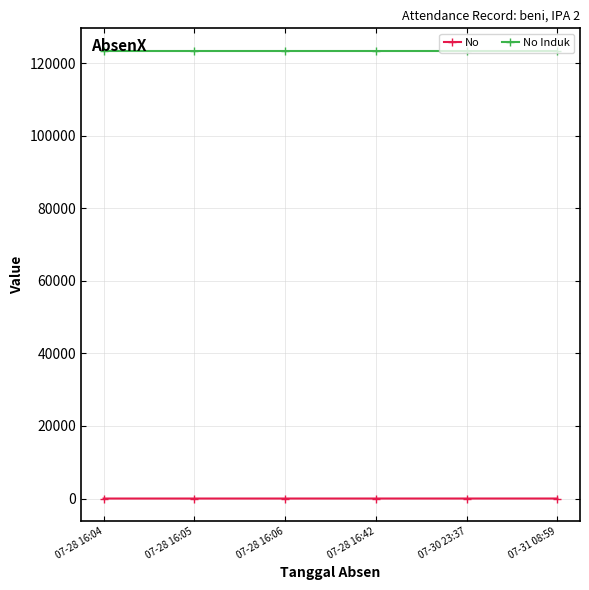

How many lines are shown in the chart?

2